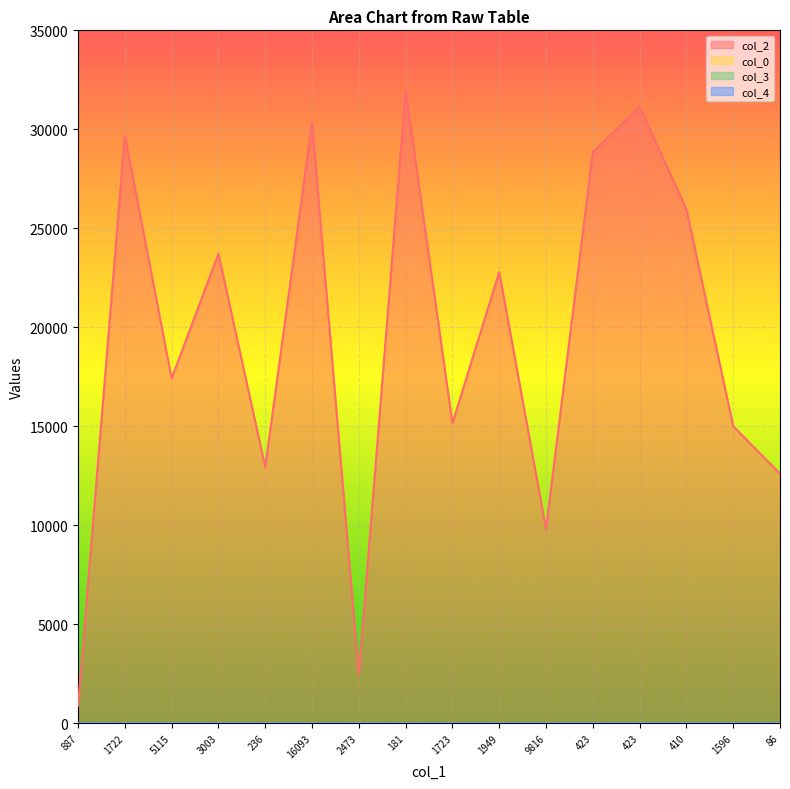

What is the difference between the maximum and minimum values in the col_0 series?

7.5